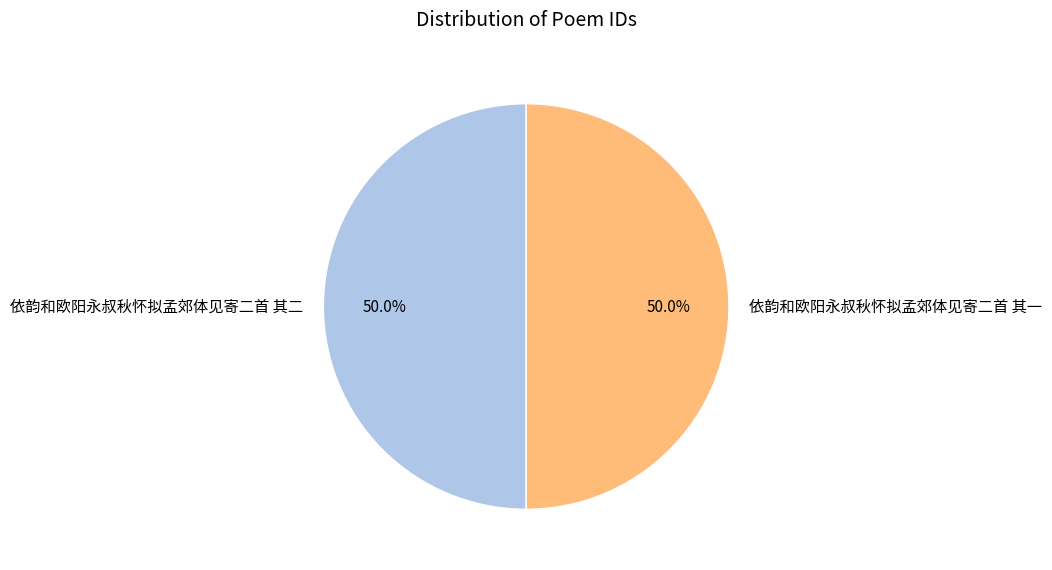

Count the number of slices in the pie.

2